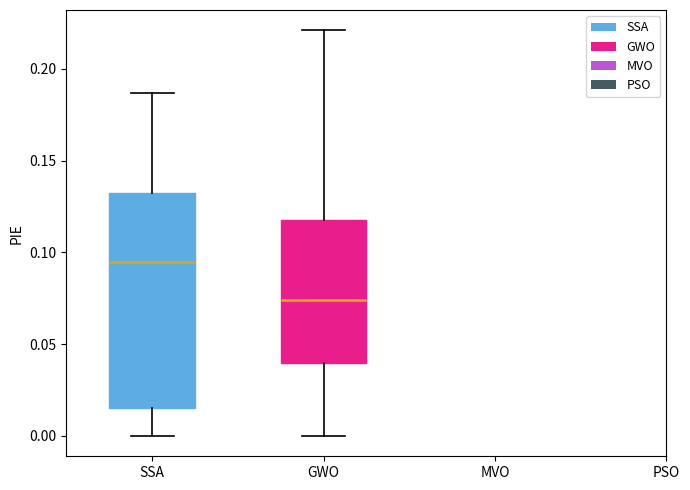

Reading left to right, read every box against the y-axis: the position of its median line, the range the box covers, and the ends of its whiskers. The values are not printed on the chart, so give them approximately, as read against the axis.

SSA: median 0.095, box 0.015 to 0.135, whiskers 0.000 to 0.185
GWO: median 0.075, box 0.040 to 0.120, whiskers 0.000 to 0.220